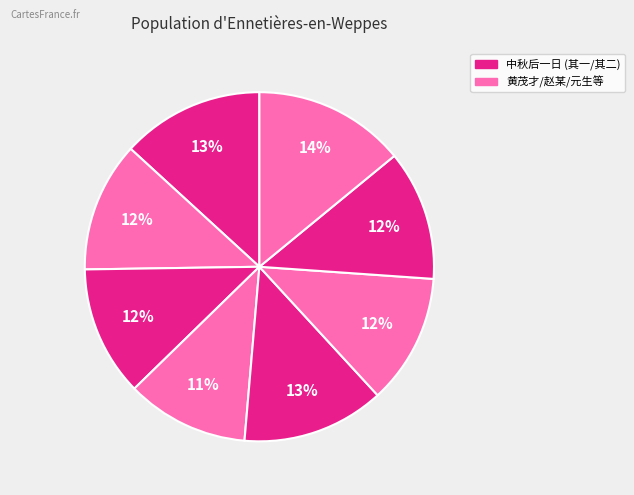

How many slices are in this pie chart?

8